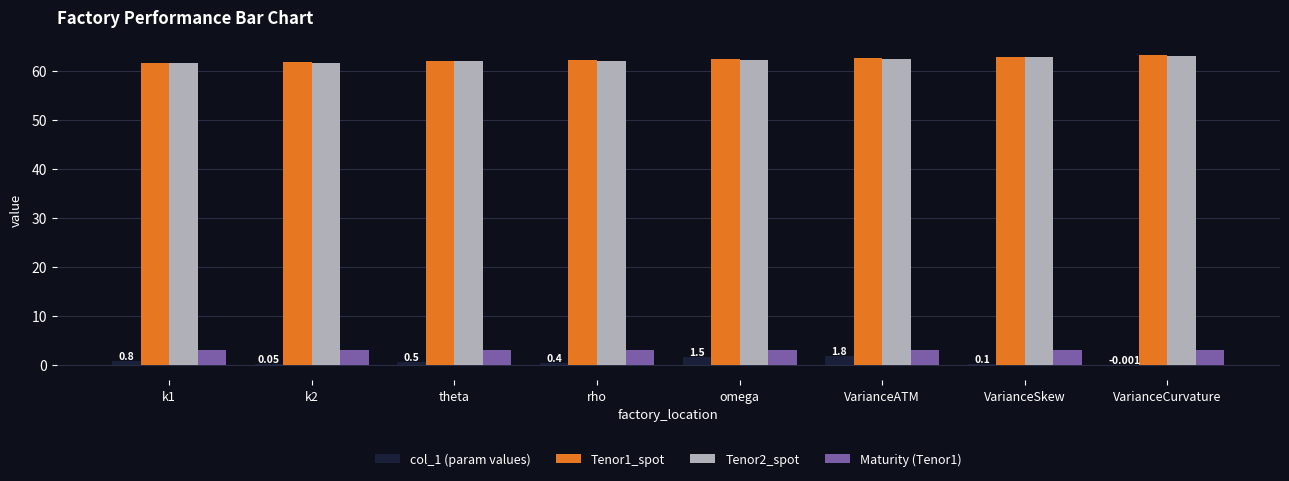

Which series has the widest spread of values?

col_1 (param values)